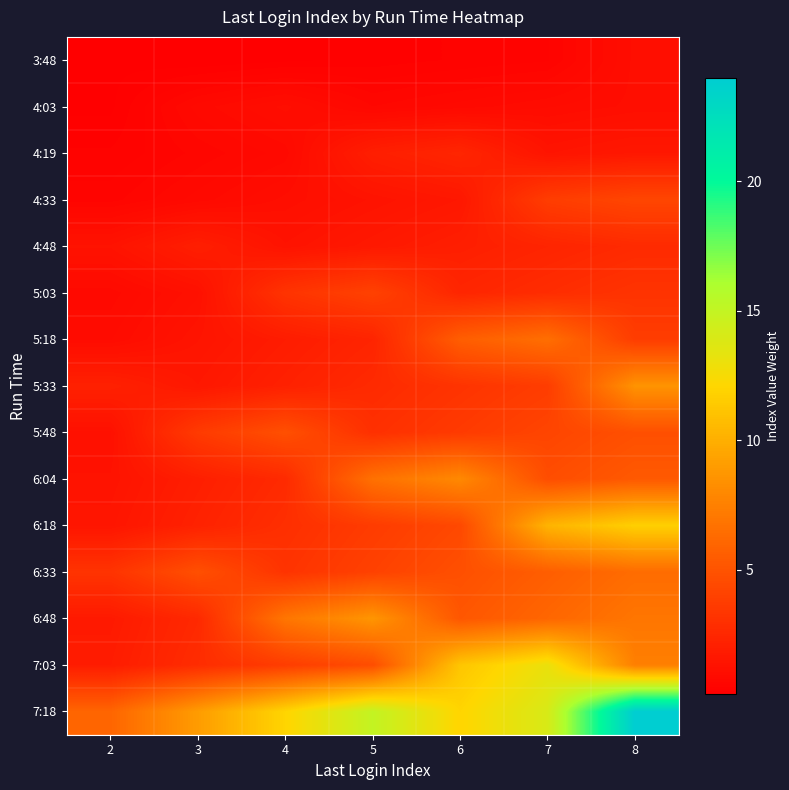

Between 3 and 4, which is larger?

4